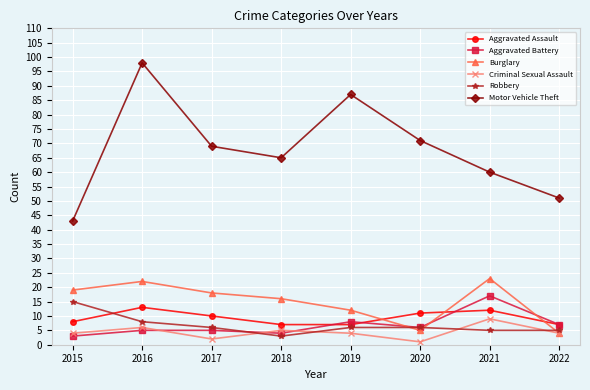

At which category is the sum across all series the highest?

2016